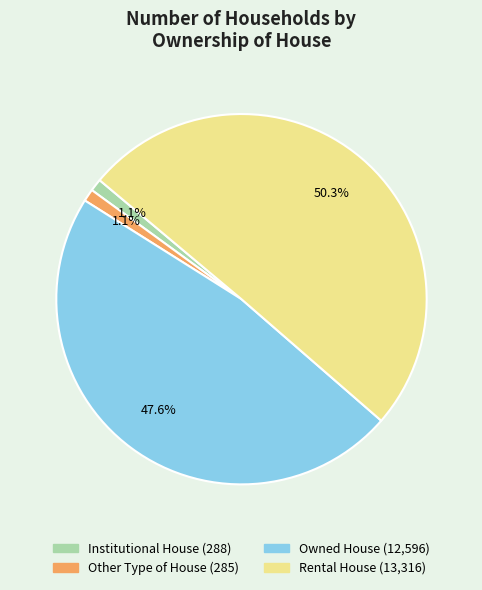

Combined, what portion of the pie is Institutional House and Other Type of House?

2.2%